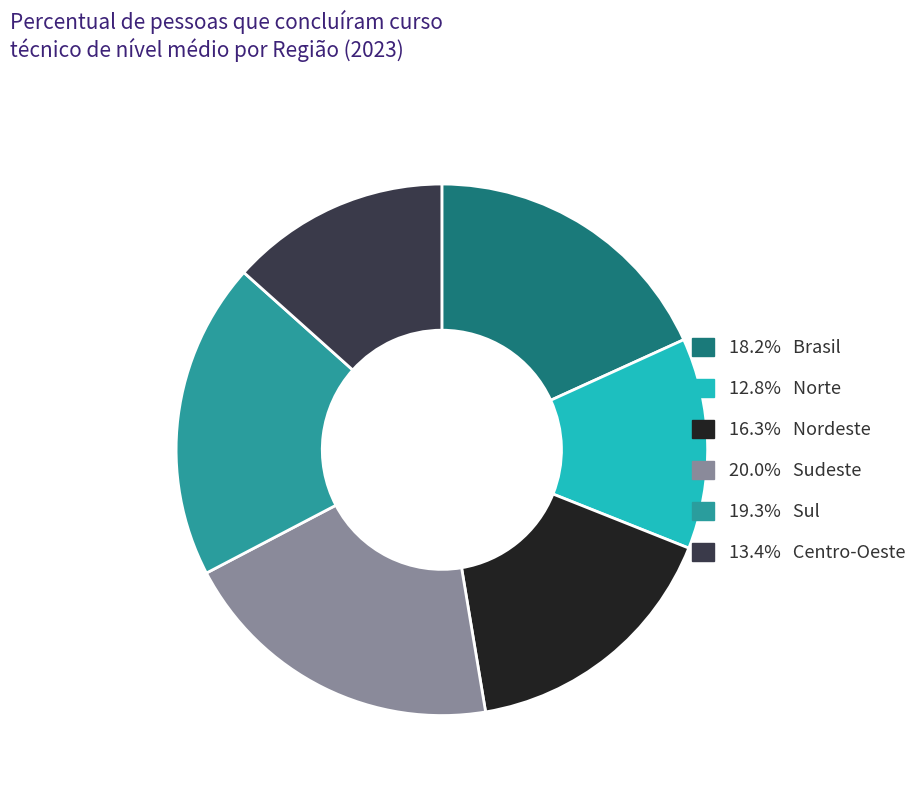

Does any single category account for the majority?

No